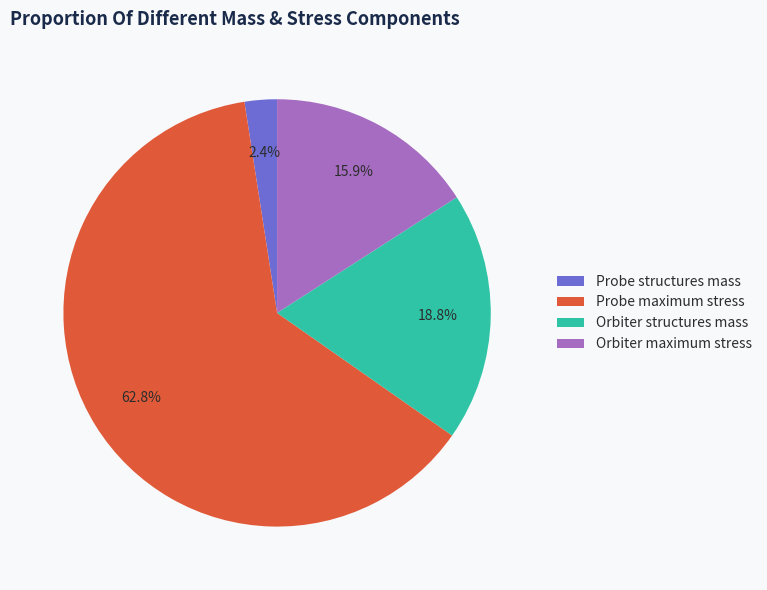

Is it true that Orbiter maximum stress is 16% of the pie?

True